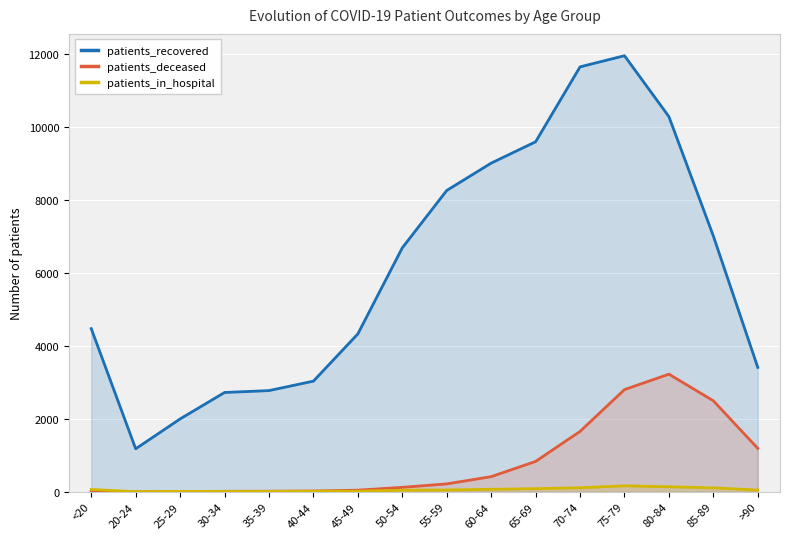

What are all the series names shown in the legend?

patients_recovered, patients_deceased, patients_in_hospital